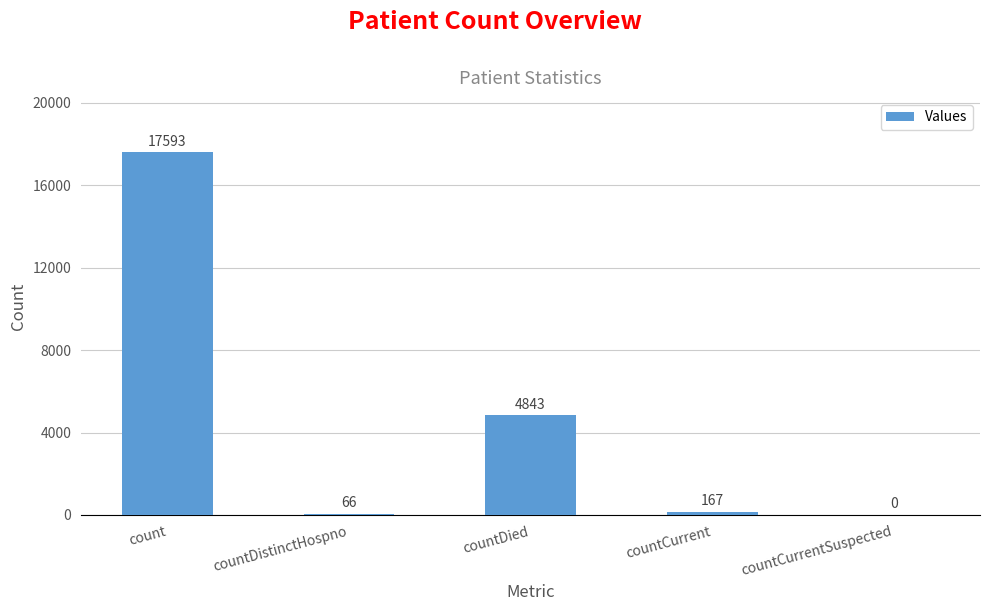

What is the ratio of the value at countDistinctHospno to the value at countCurrent?

0.4